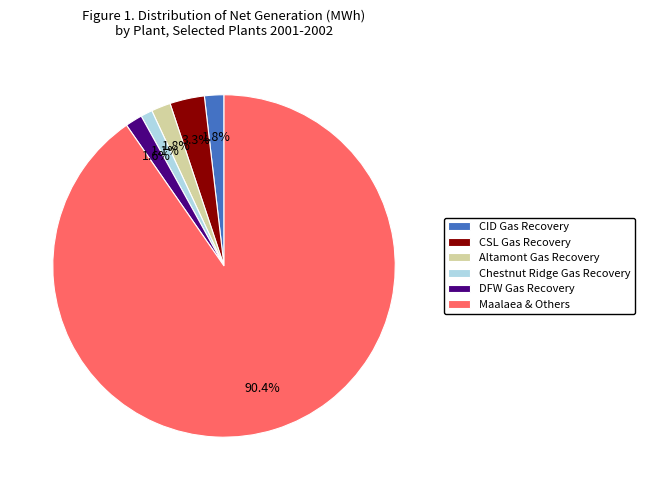

Which category has the biggest portion of the pie?

Maalaea & Others